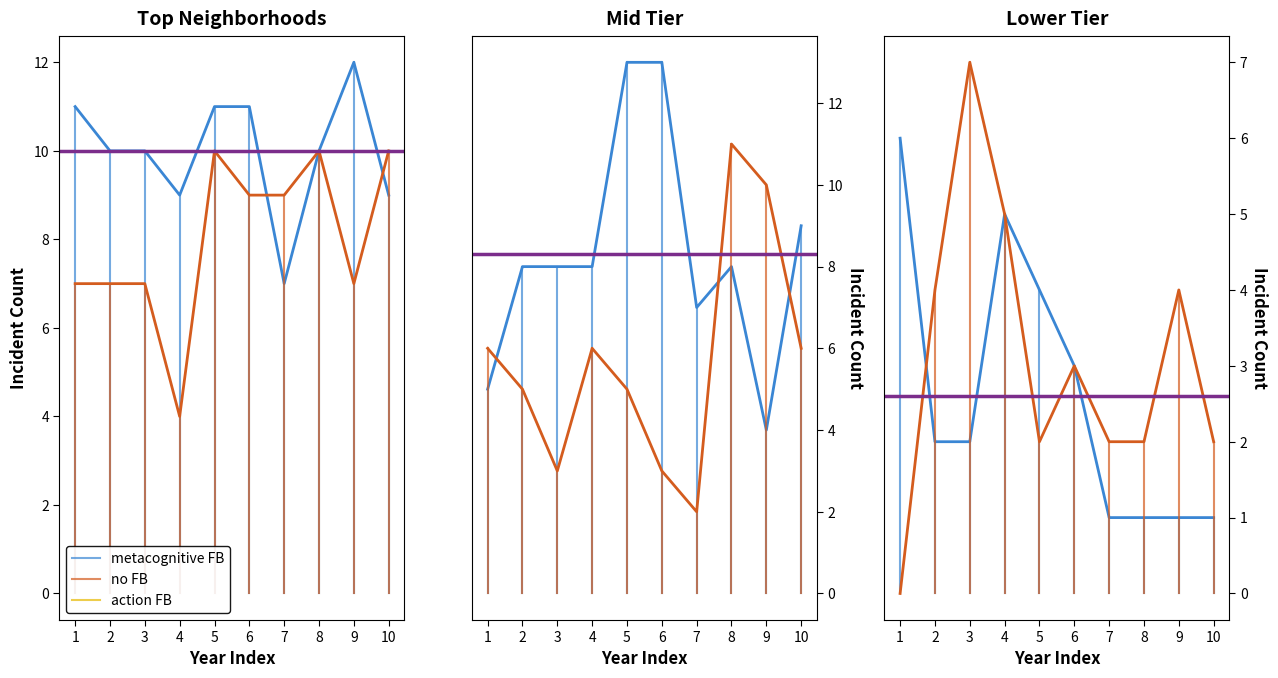

What is the sum of the Auburn Gresham values at 5 and 9?

5